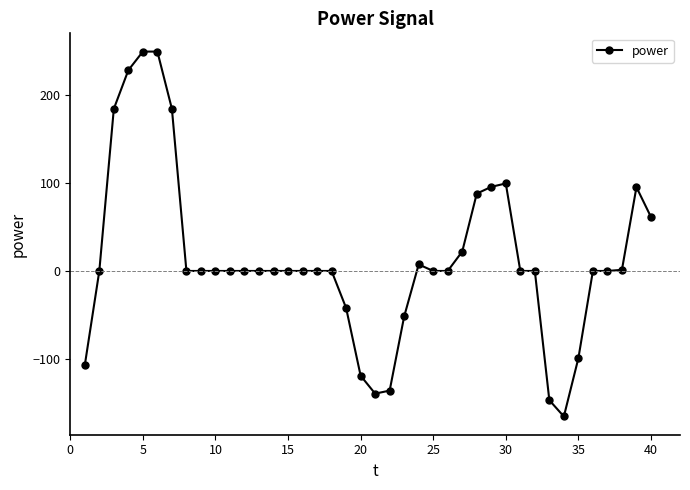

What is the maximum value shown in the chart?

249.2